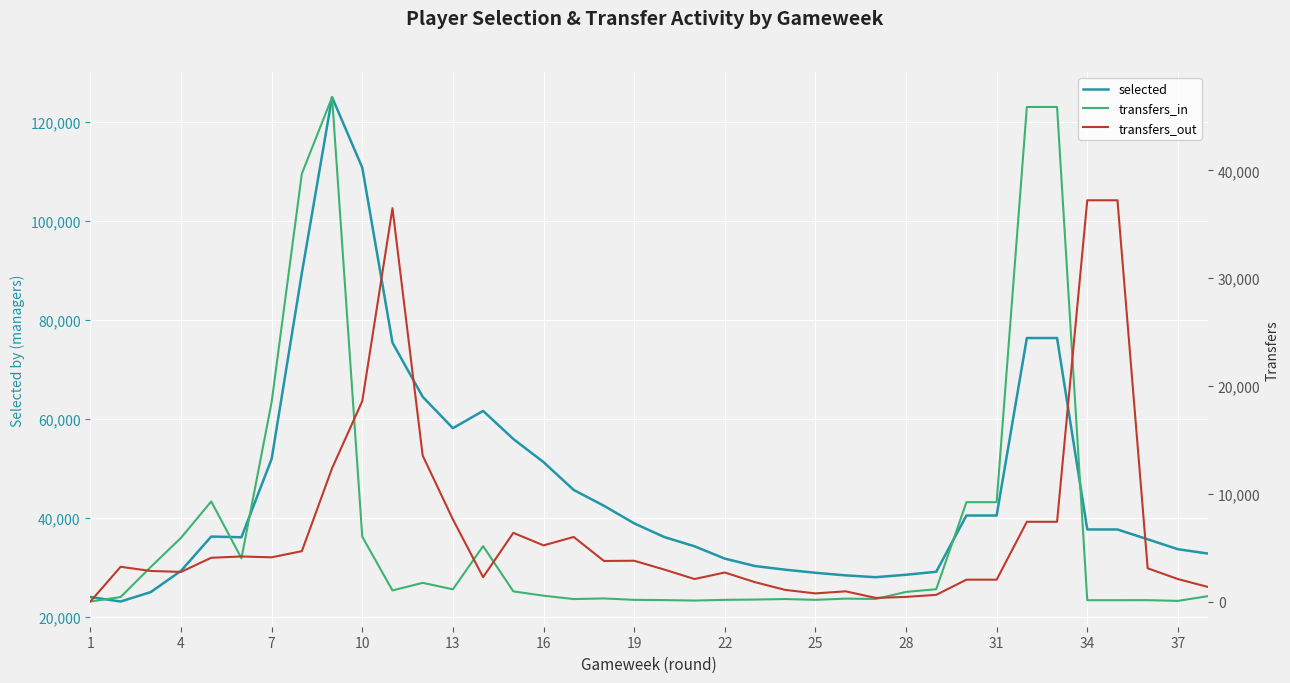

What is the highest value of the selected series?

125034